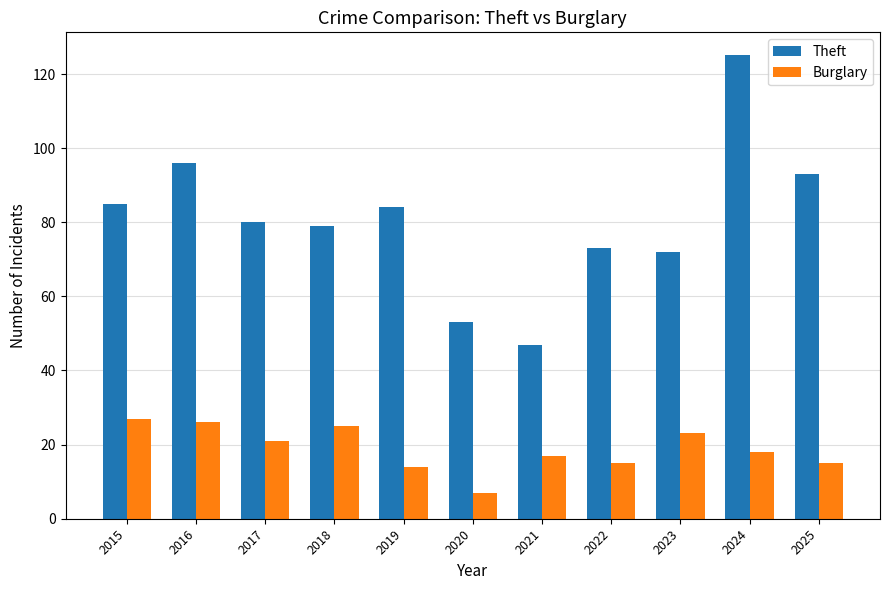

The Burglary series shows 13 at 2017. True or false?

False